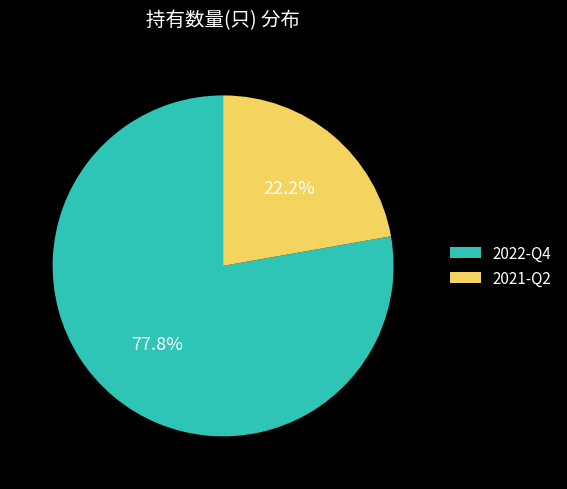

What percentage is the 2021-Q2 slice, to the nearest percent?

22%